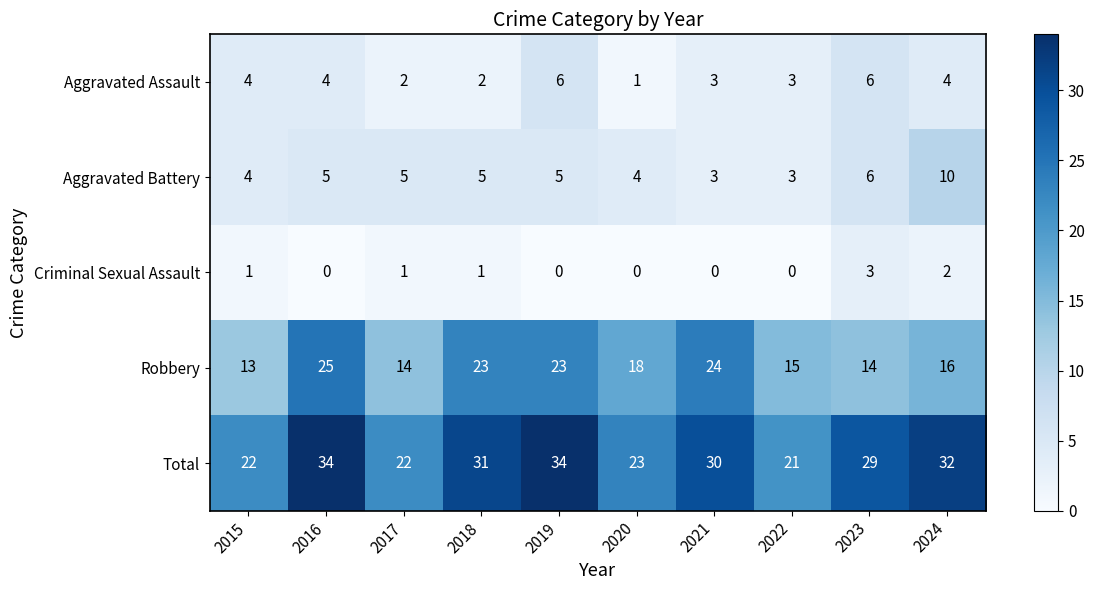

Which series has the largest total across all categories?

Total